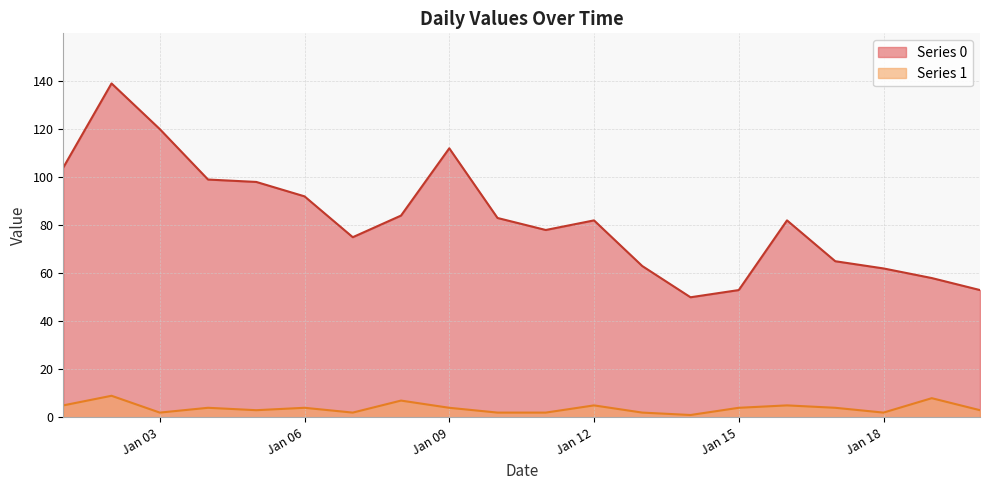

What is the difference between the Series 1 values at Jan 03 and Jan 12?

3